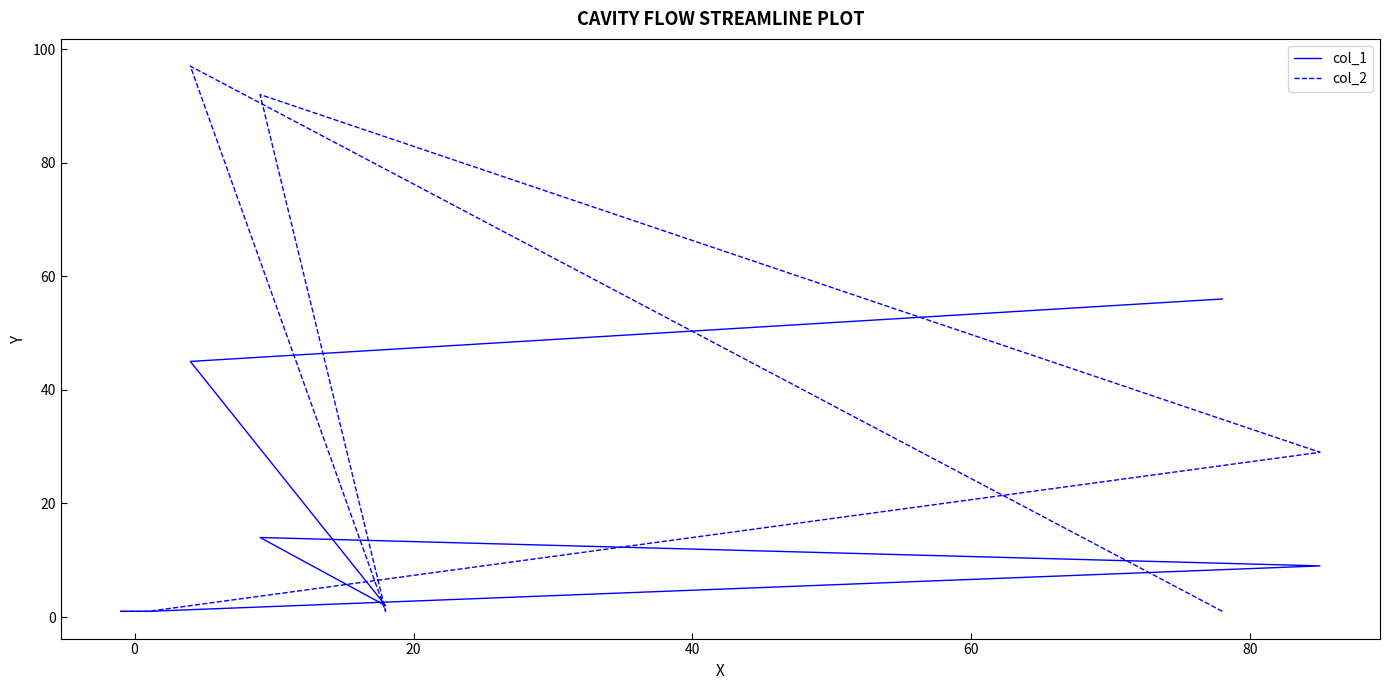

What is the minimum value shown in the chart?

1